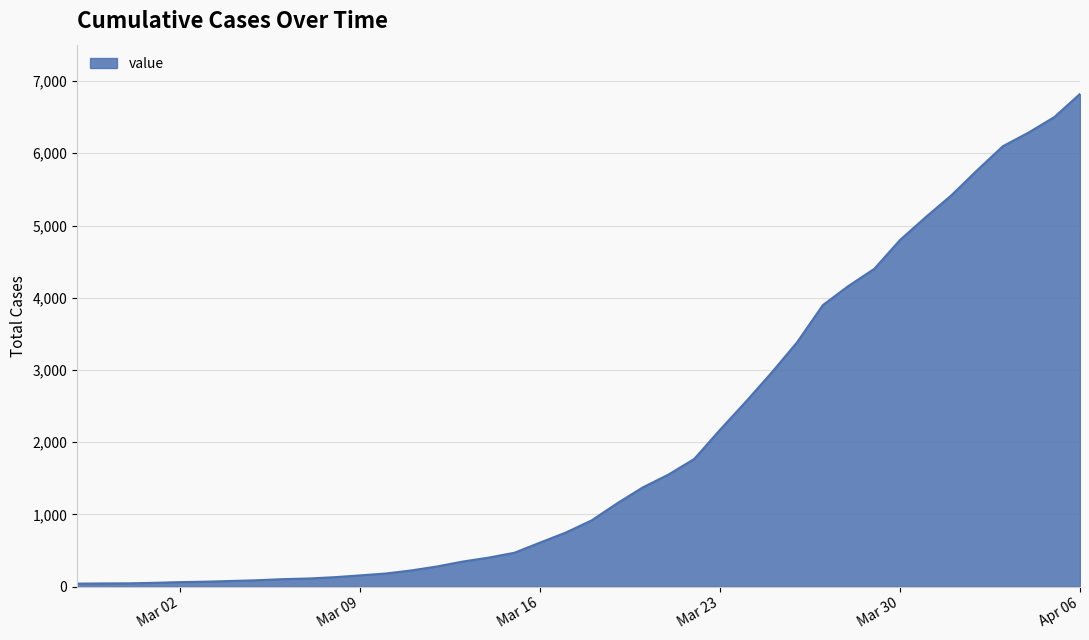

Does the chart display data point markers on the line(s)?

No